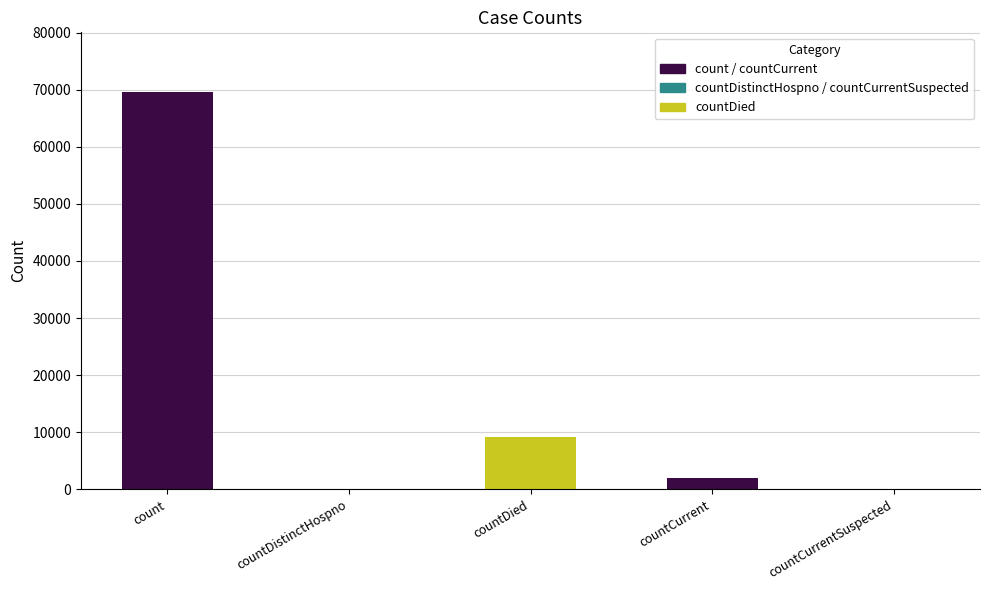

The chart shows a value of 0 at countCurrentSuspected. True or false?

True